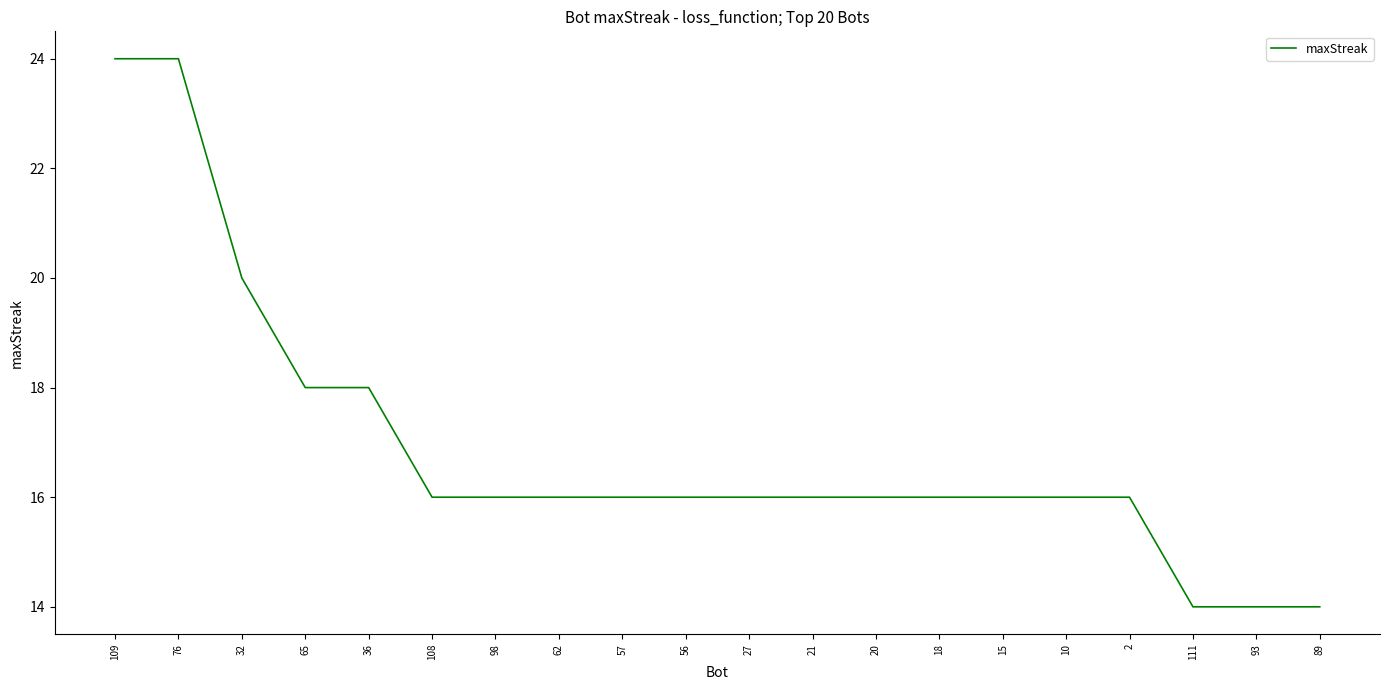

Which has a higher value, 36 or 62?

36